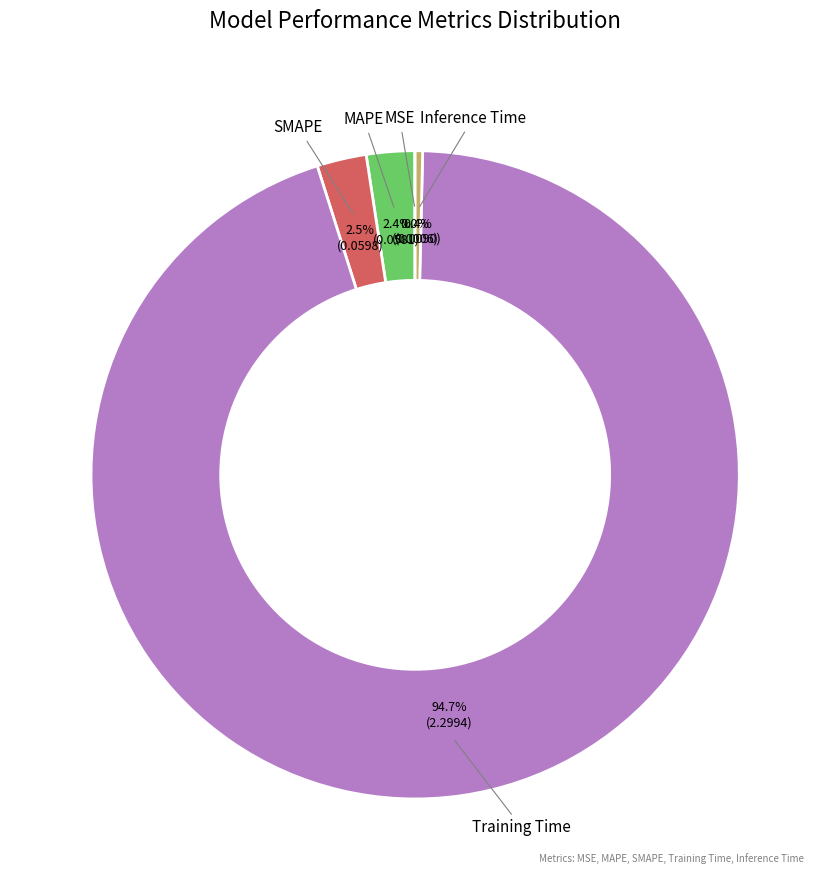

Which slice is the largest?

Training Time